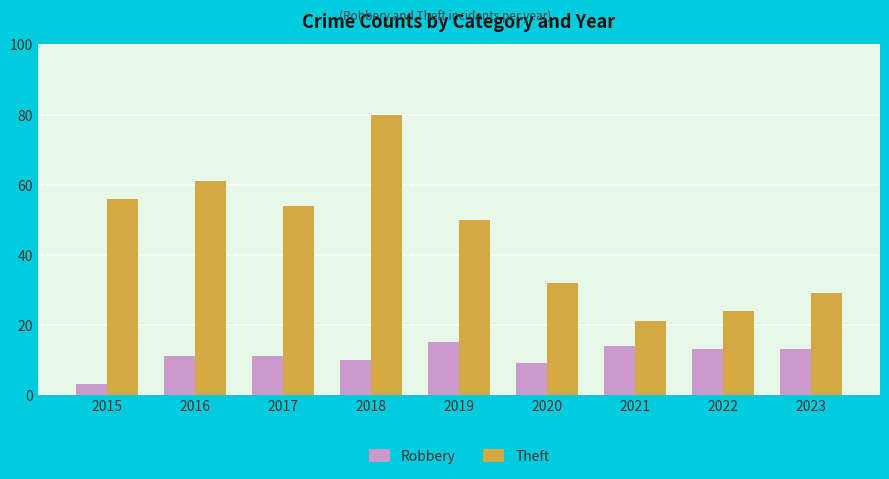

What is the approximate value of Robbery at 2015, to the nearest 5?

5